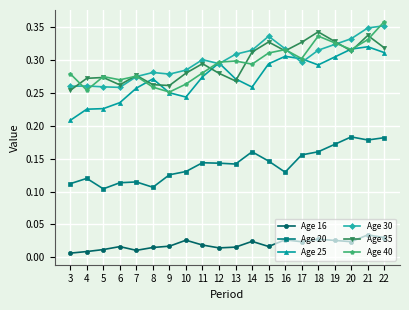

True or false: Age 25 has a value of 0.1 at 3.

False